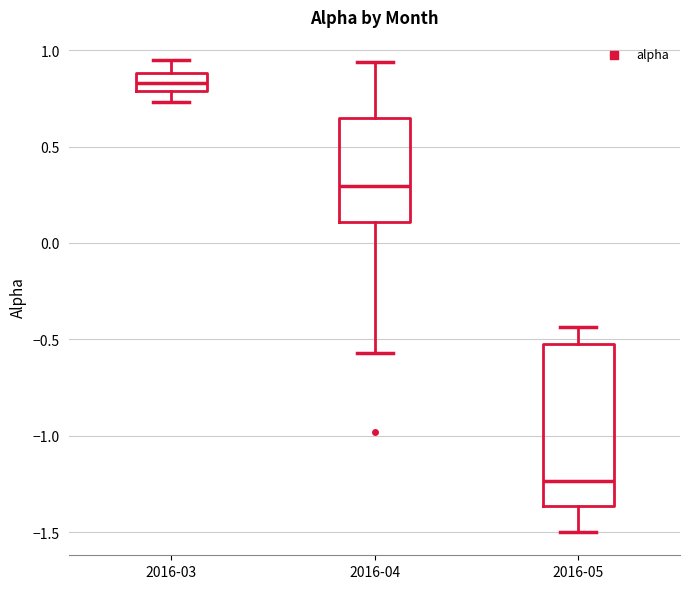

Which box has the lowest median line?

2016-05